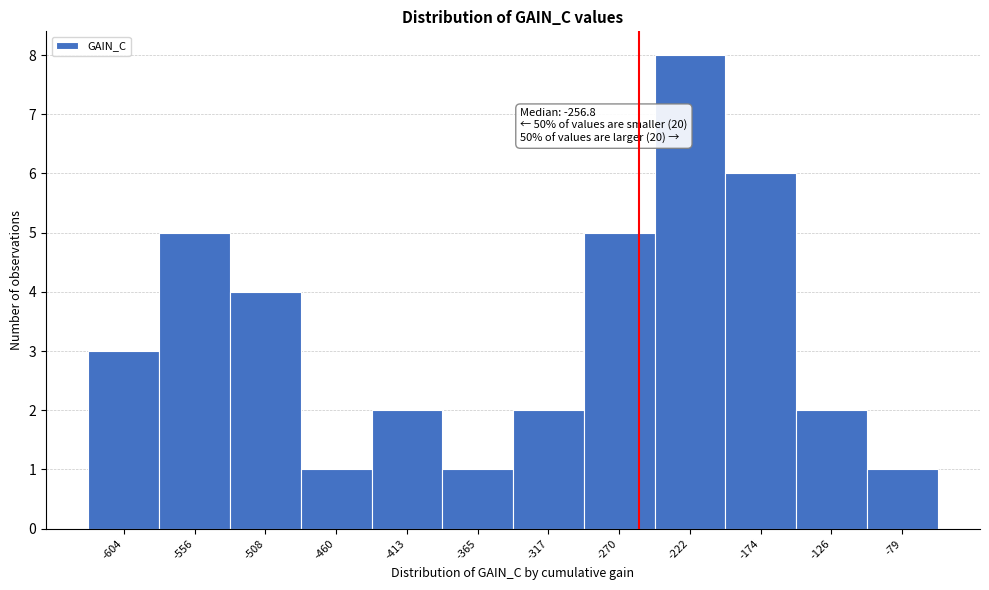

Which range on the x-axis has the tallest bar?

-245 to -200